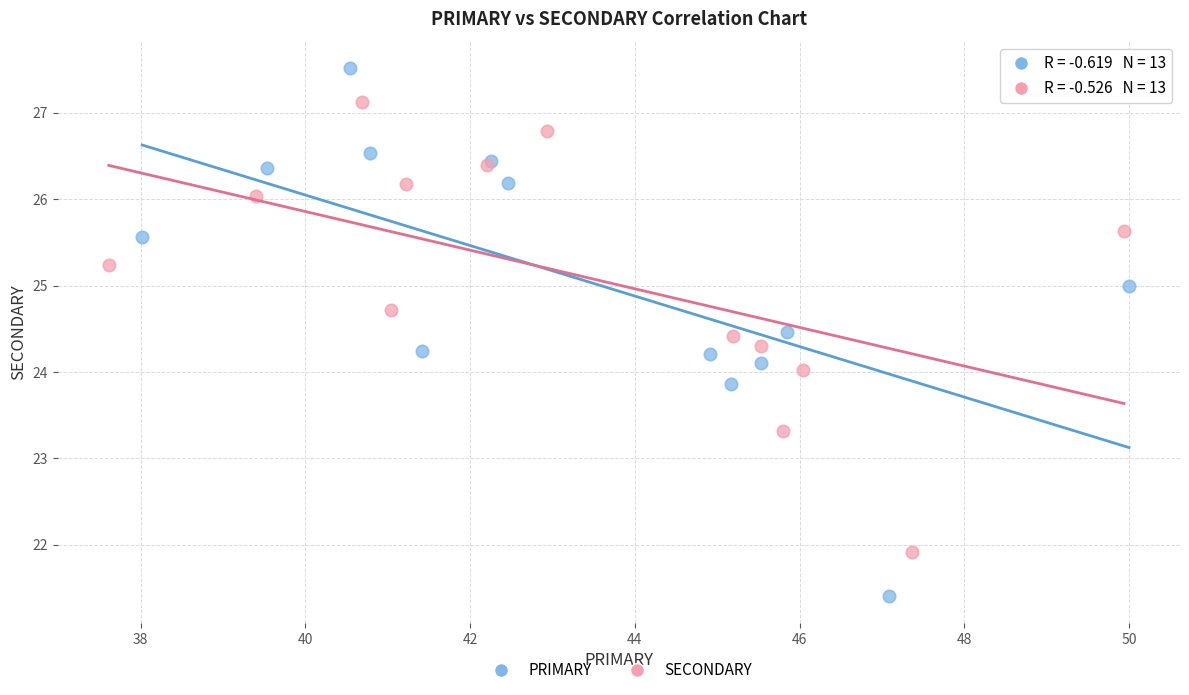

Which series reaches the minimum Y coordinate?

PRIMARY